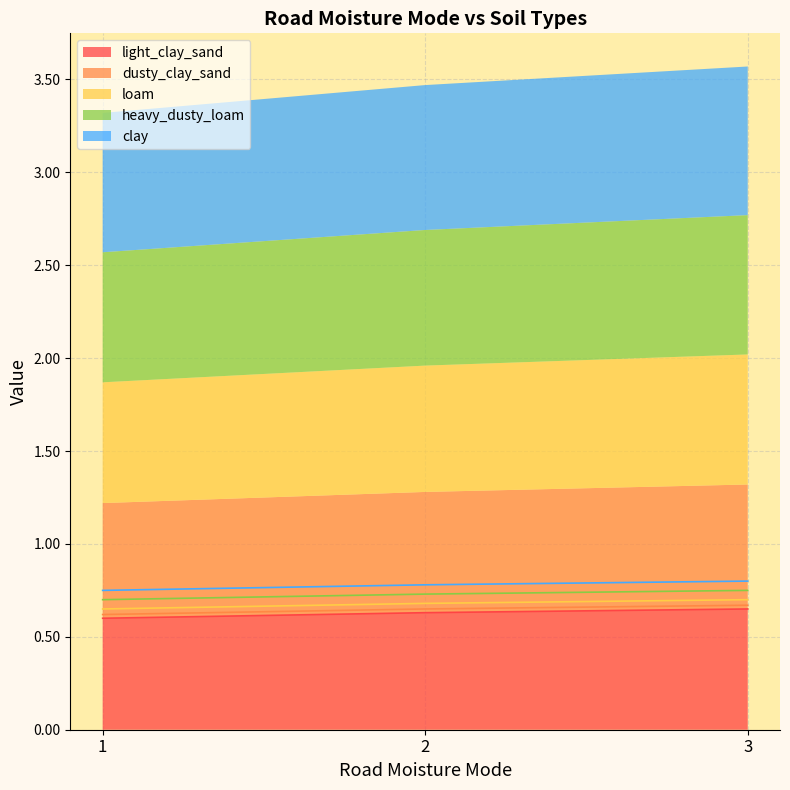

What value does the dusty_clay_sand series have at 2?

0.7